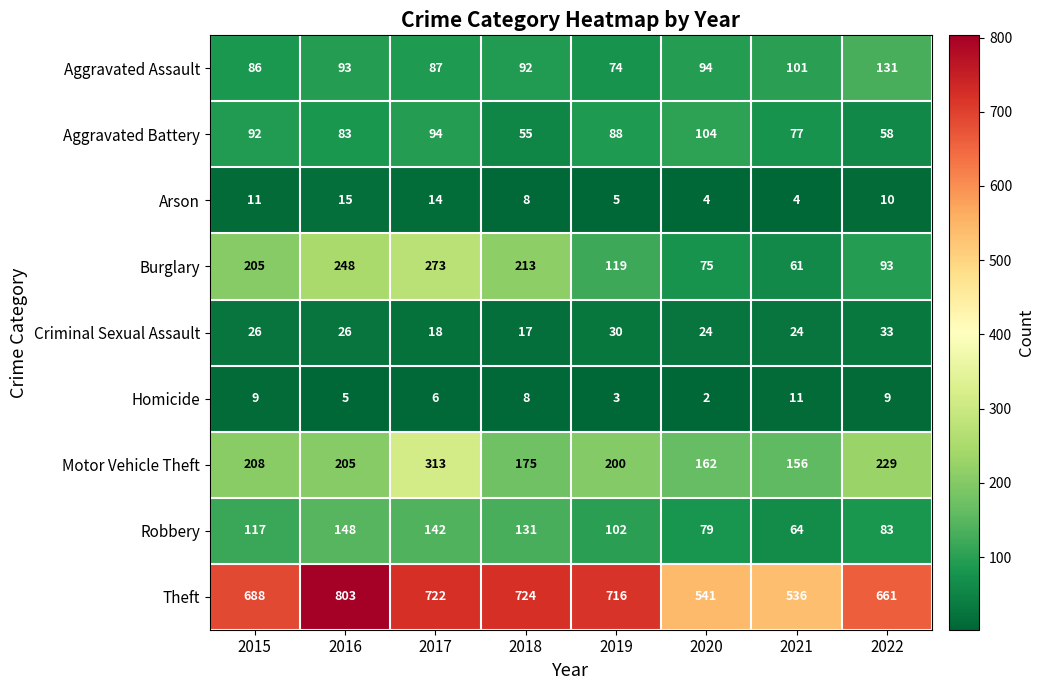

At which category does the chart reach its peak across all series?

2016